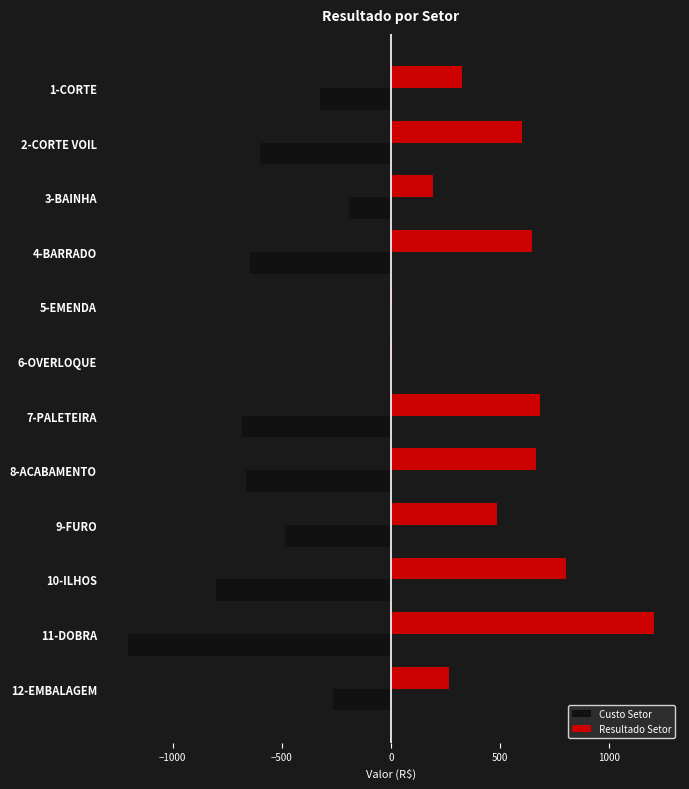

The value of Custo Setor at 1-CORTE is -323.3. True or false?

True